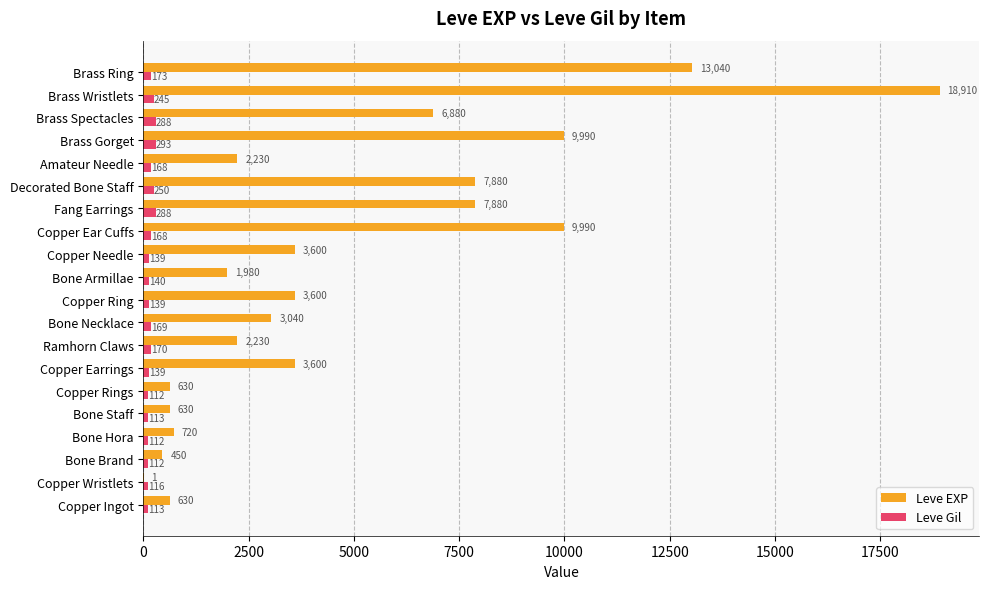

What is the sum of all Leve Gil values?

3447